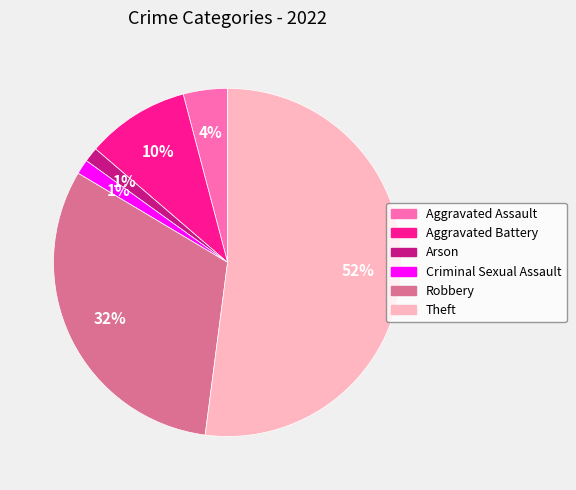

To the nearest percent, what portion does Theft represent?

52%